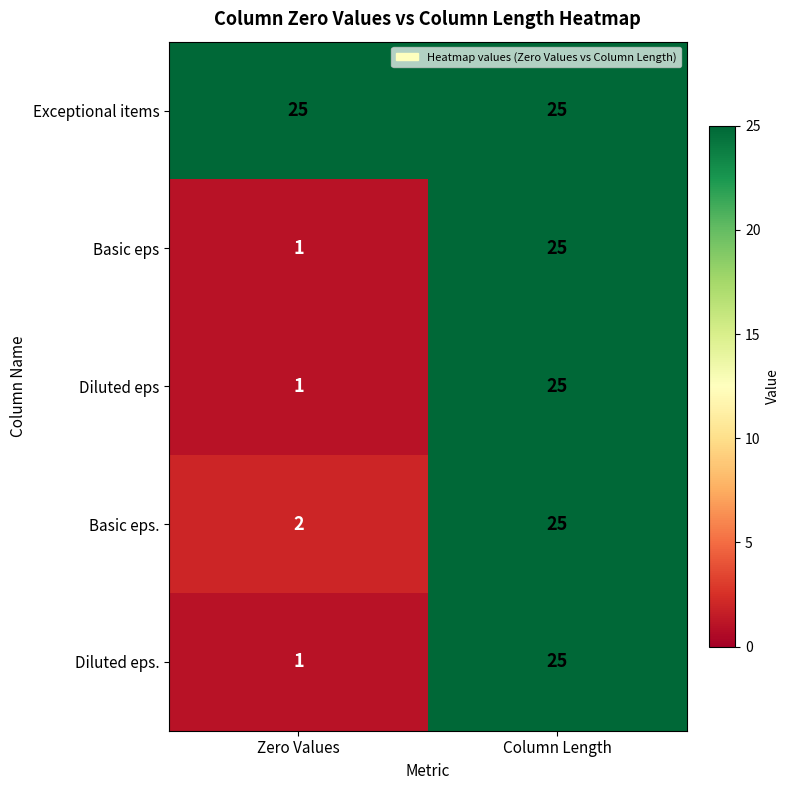

At which category is the sum across all series the highest?

Column Length